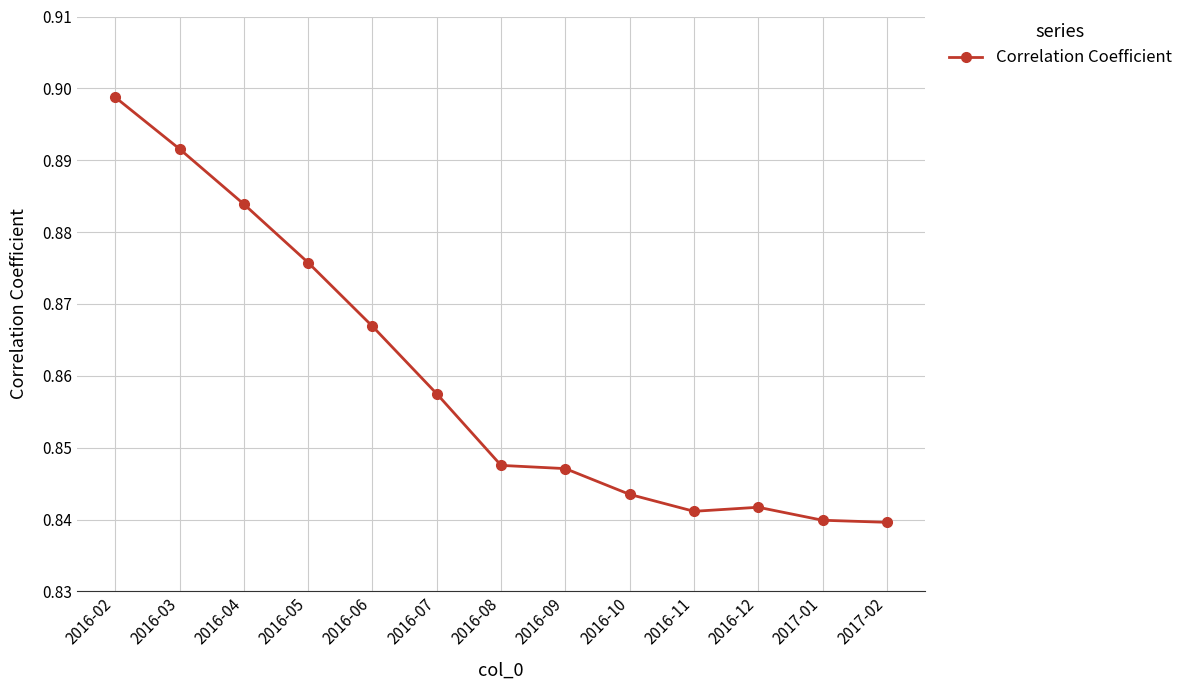

True or false: the data has more than 1 interior local peaks.

False